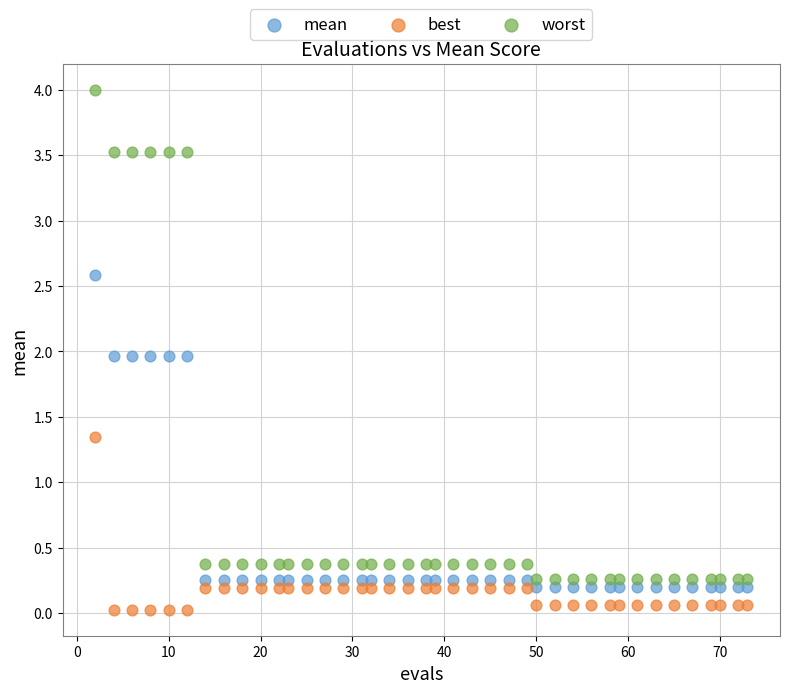

What are all the series names shown in the legend?

mean, best, worst